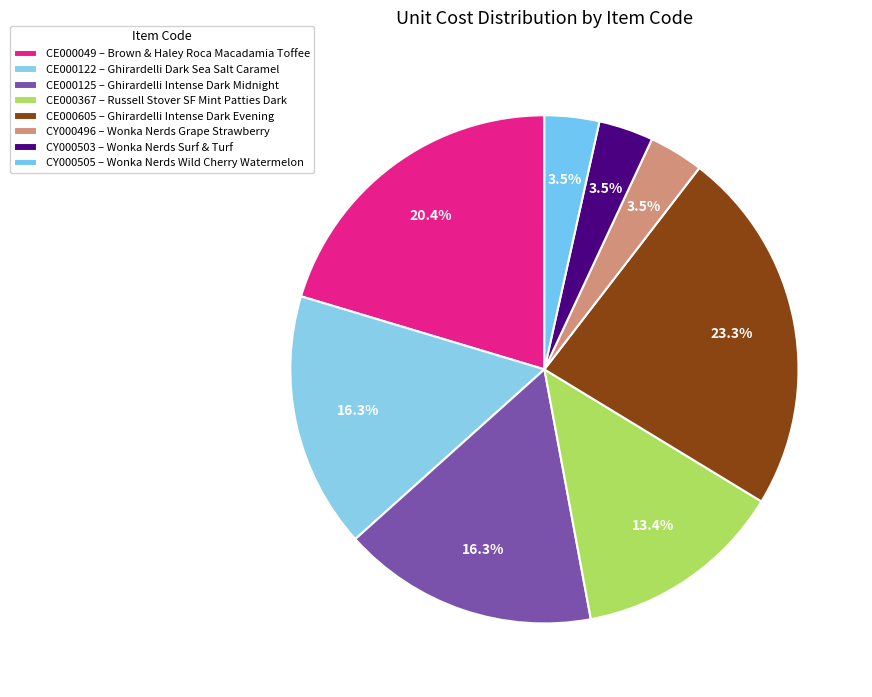

What percentage is the CE000605 slice, to the nearest percent?

23%